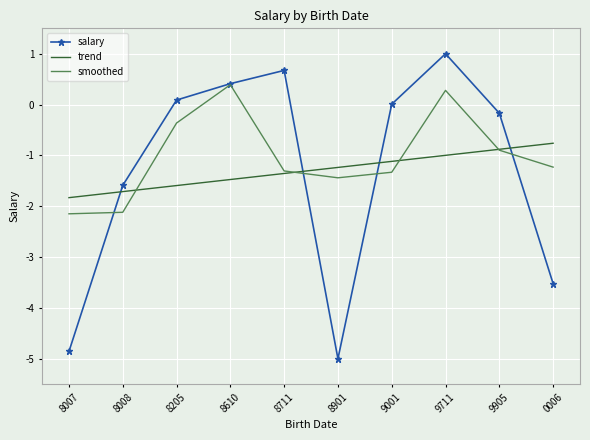

What is the difference between the highest and lowest values at 9711?

2.0